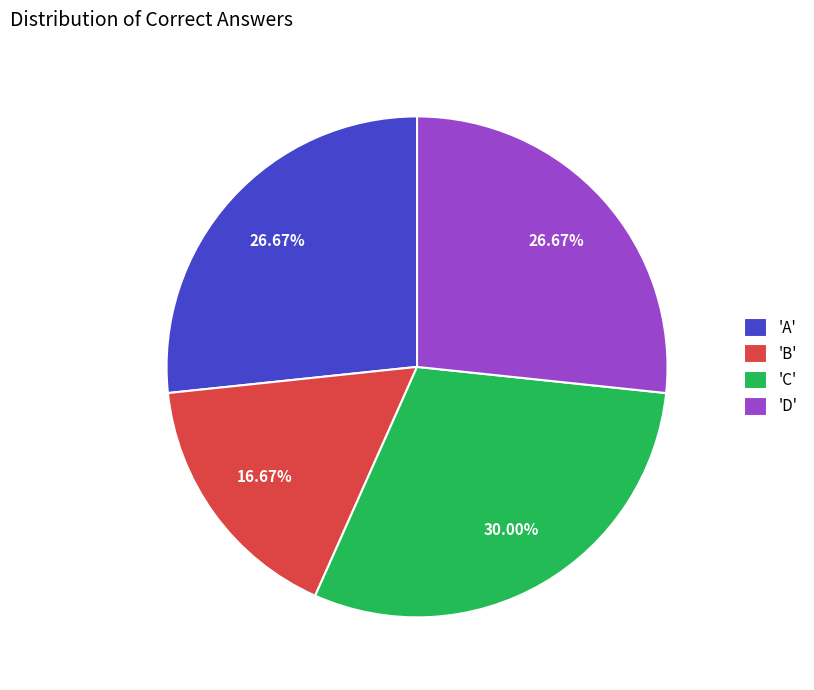

Is there any slice that represents more than half of the pie?

No